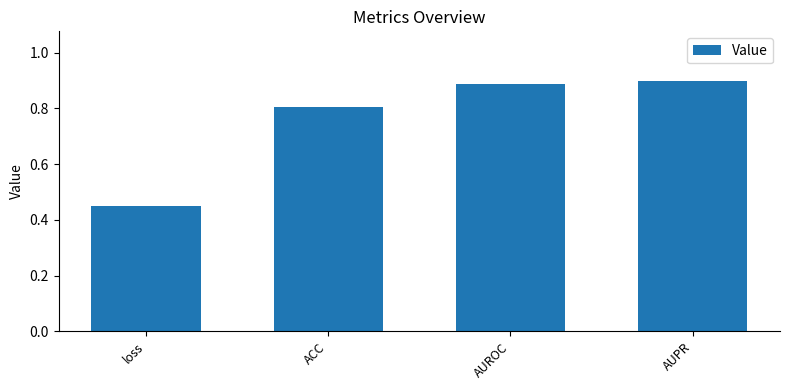

The value at AUPR is 0.3. True or false?

False